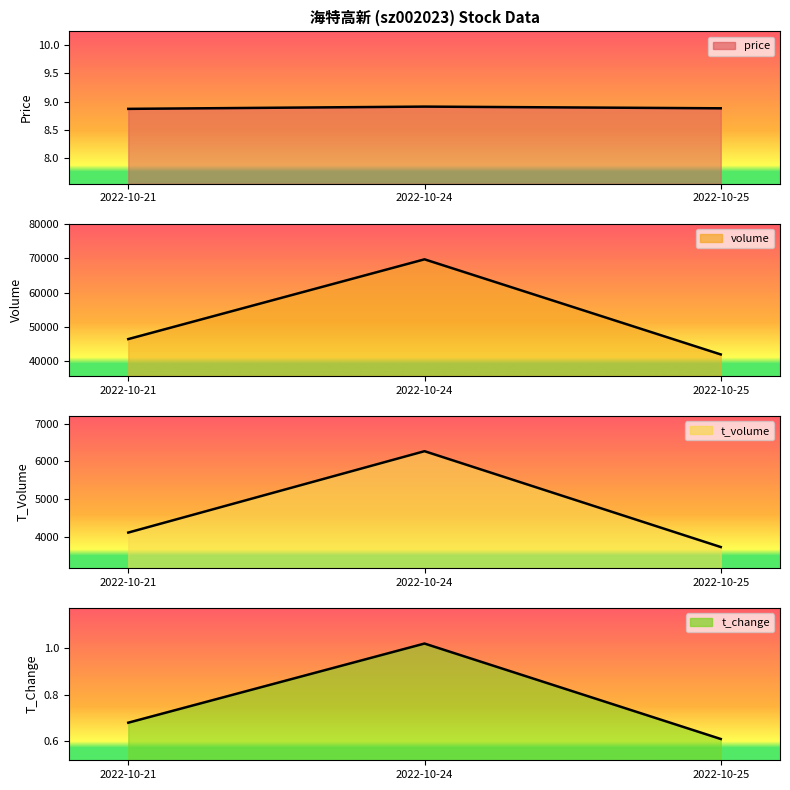

Which label corresponds to the largest value in the chart?

2022-10-24